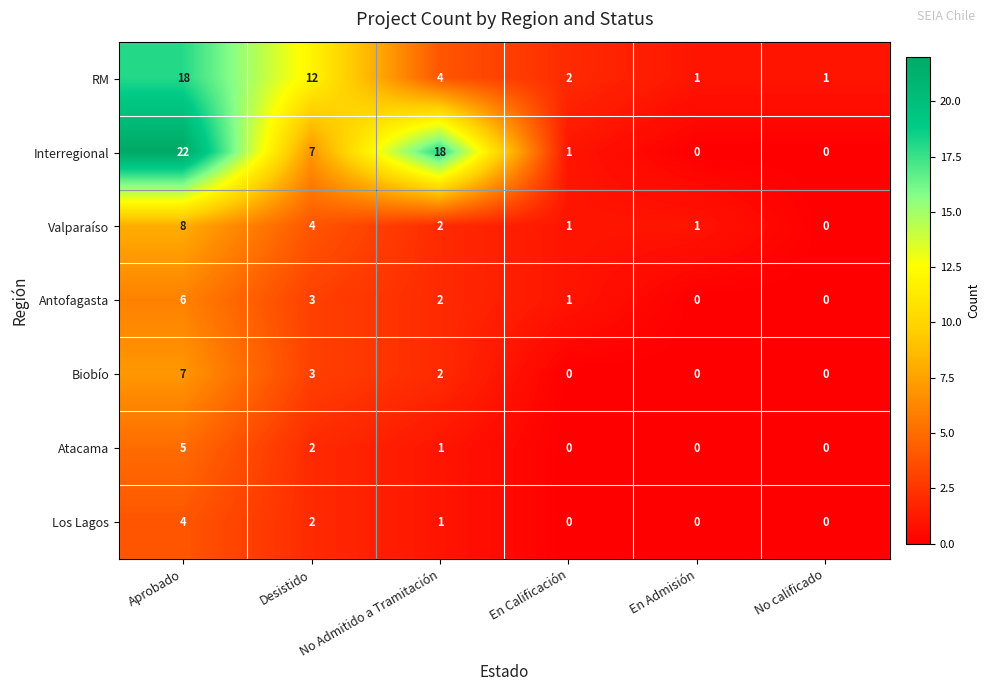

What is the difference between the highest and lowest values at Aprobado?

18